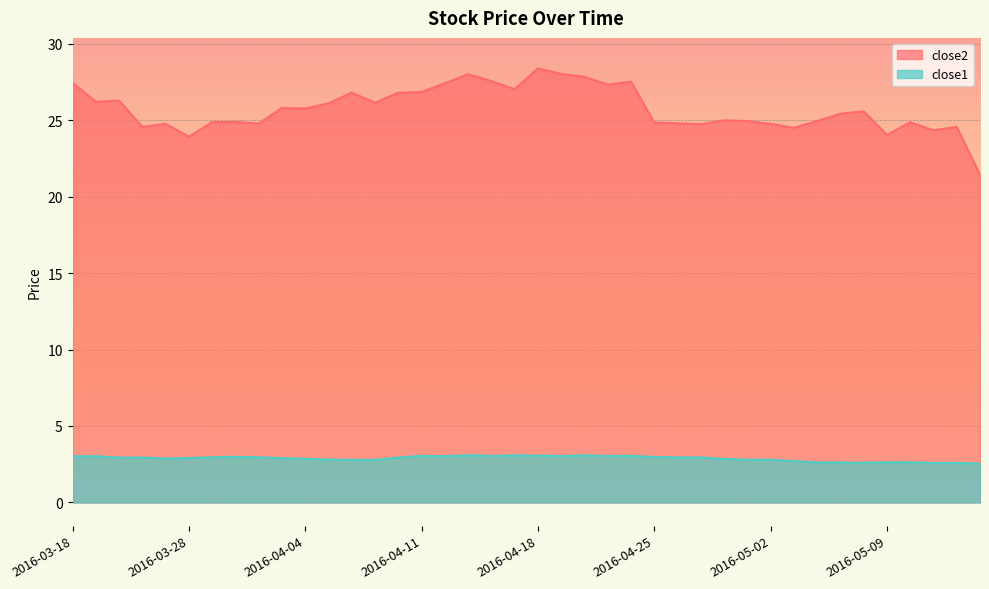

Does the chart display data point markers on the line(s)?

No